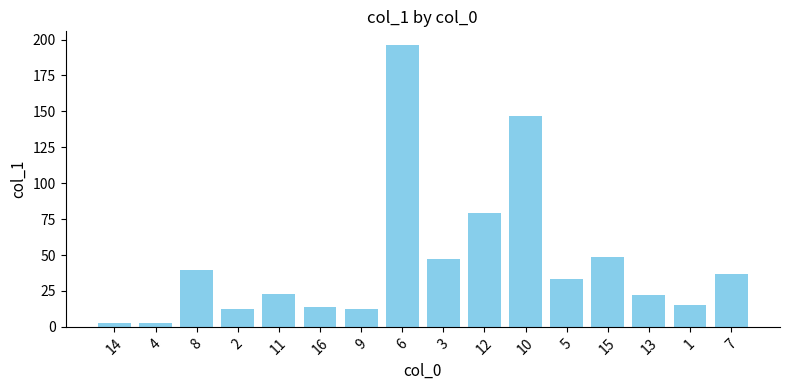

What position from the left is 6?

8